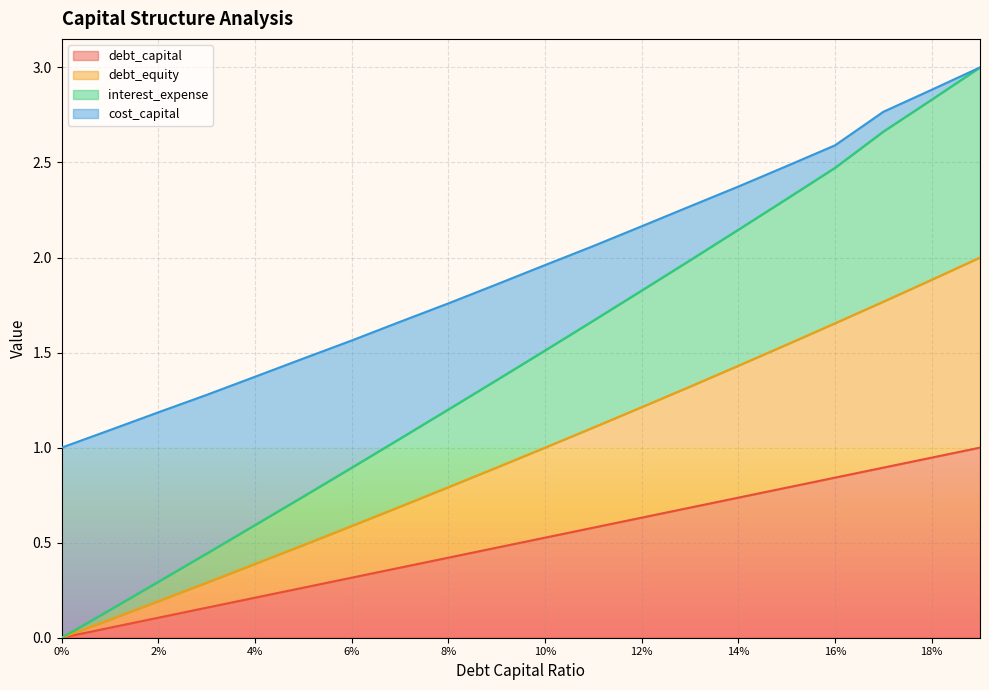

What is the maximum value for debt_capital?

1.0